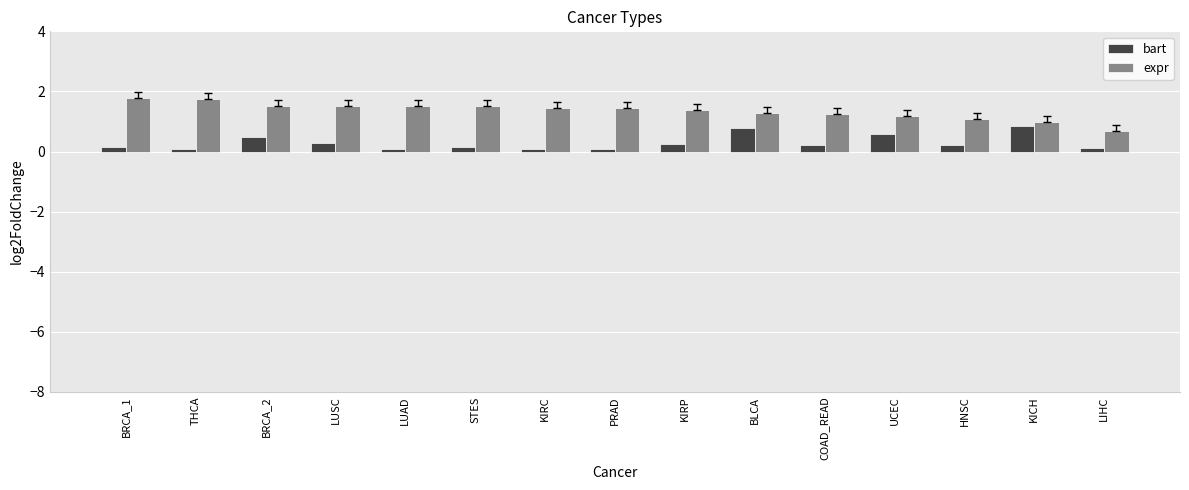

What value does the expr series have at THCA?

1.7